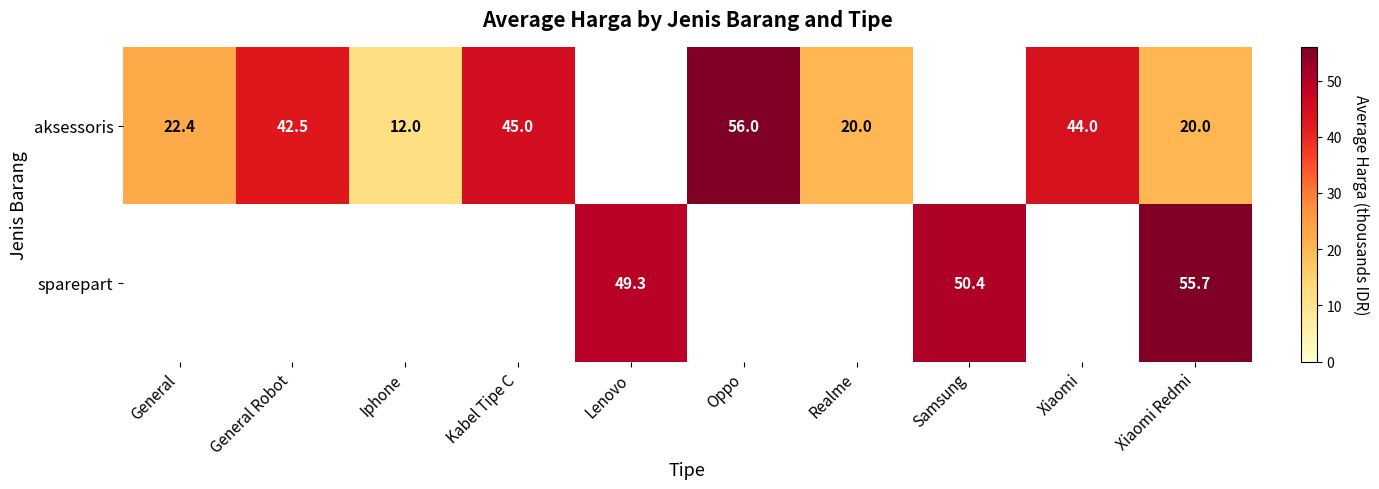

How many values in the row_0 series exceed 44?

2